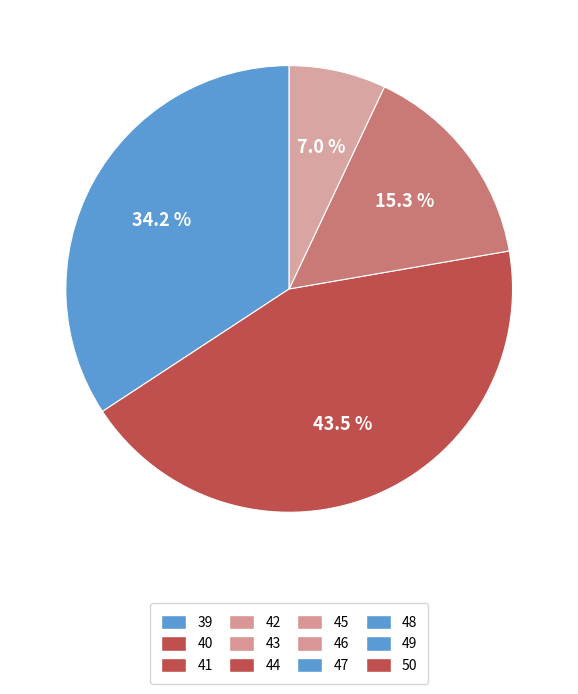

How many segments does this pie chart have?

4